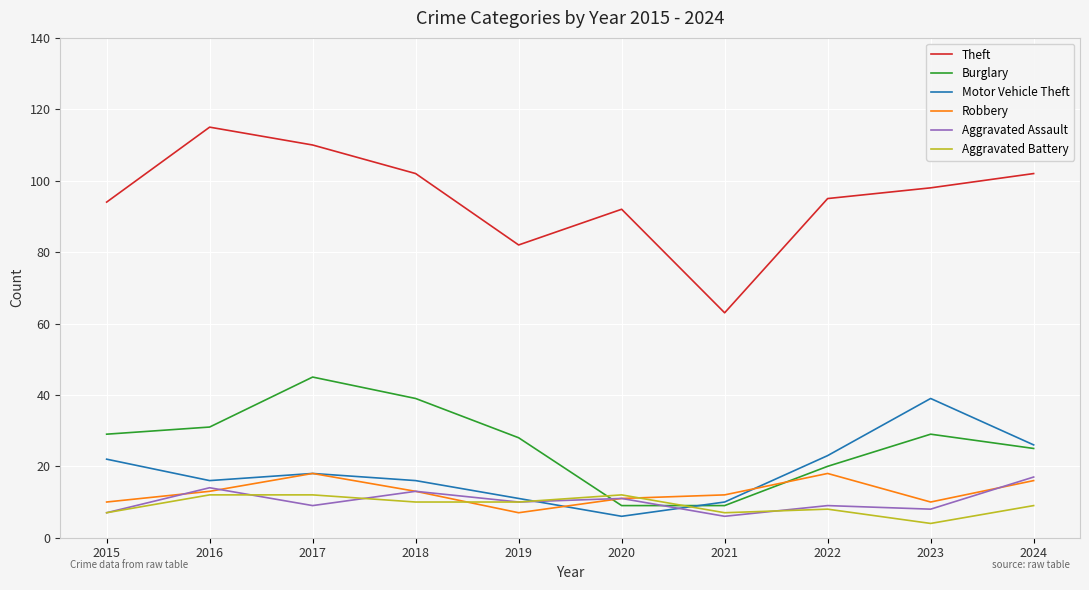

Which series changed the most between 2020 and 2024?

Motor Vehicle Theft